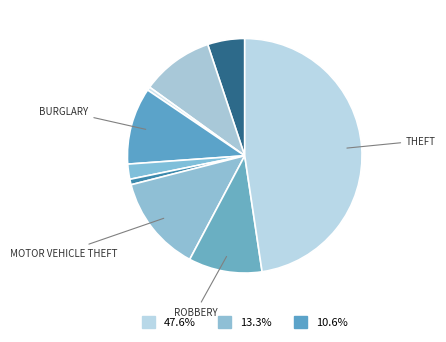

To the nearest percent, what is the difference between the largest and smallest slice percentages?

47%